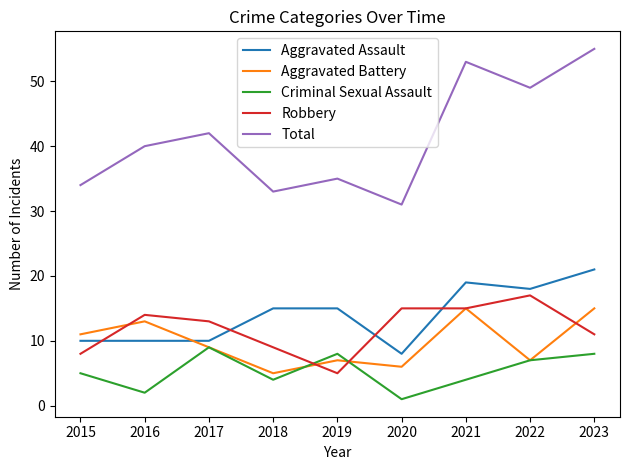

In Aggravated Battery, how many points are lower than both neighbors (excluding endpoints)?

3